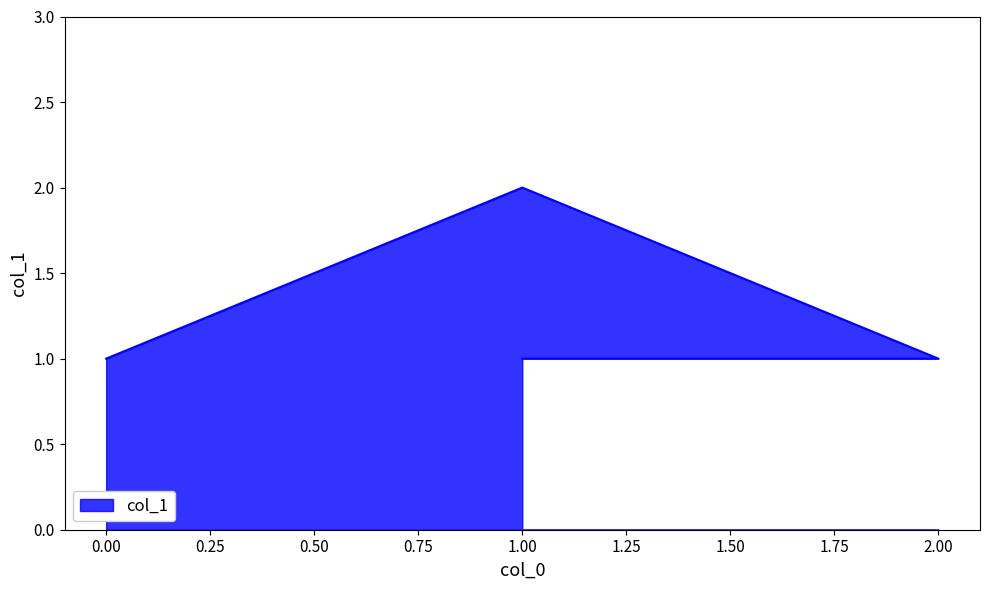

True or false: the data shows 2 at 0.

False